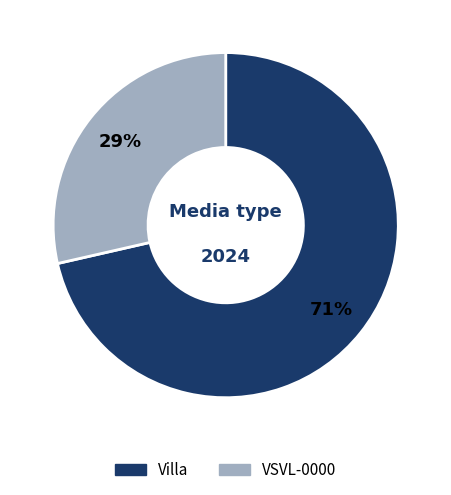

Rank the categories by value from lowest to highest.

VSVL-0000, Villa